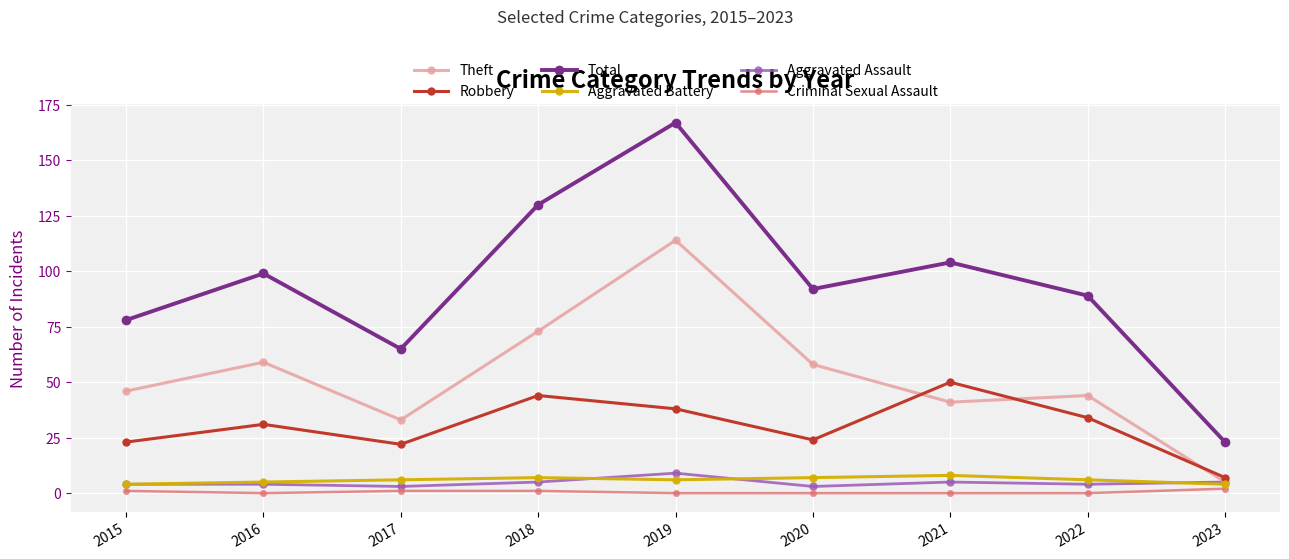

What value does the Robbery series have at 2019?

38